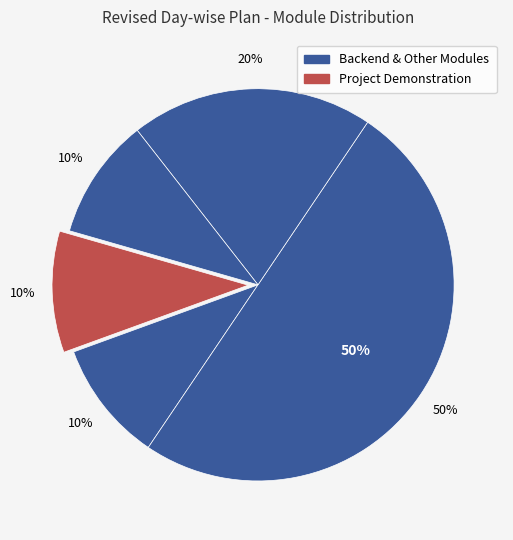

Does Project Demonstration represent more than half of the total?

No